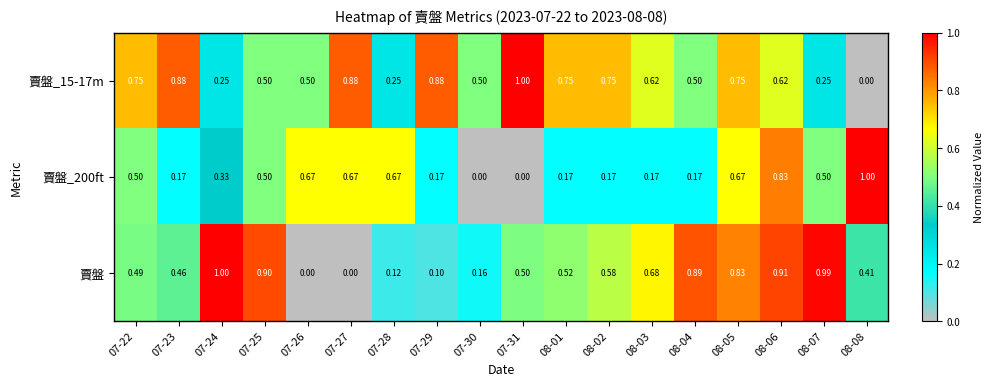

Is the value of 賣盤_15-17m at 07-30 greater than the value of 賣盤_200ft at 07-29?

Yes